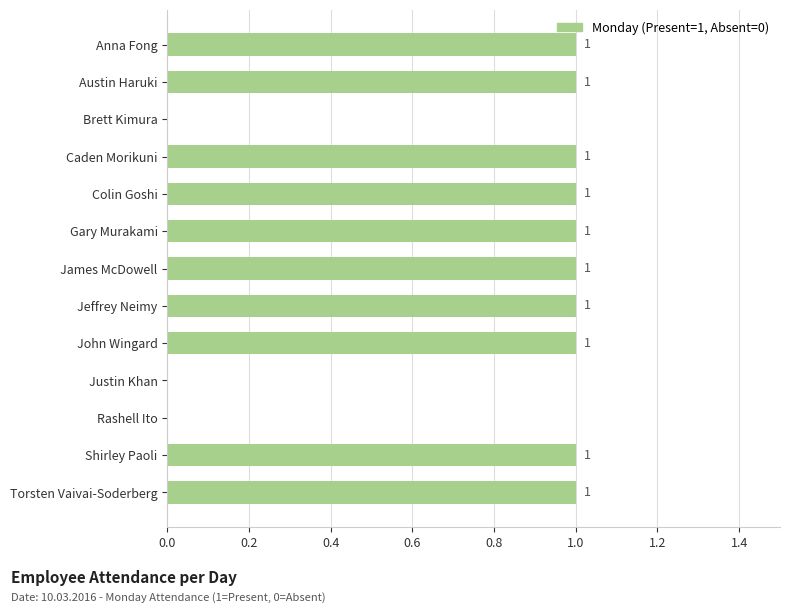

What is the sum of all values?

10